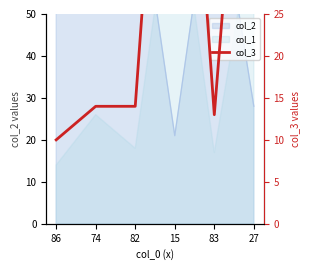

Where does the data first go above 14?

15